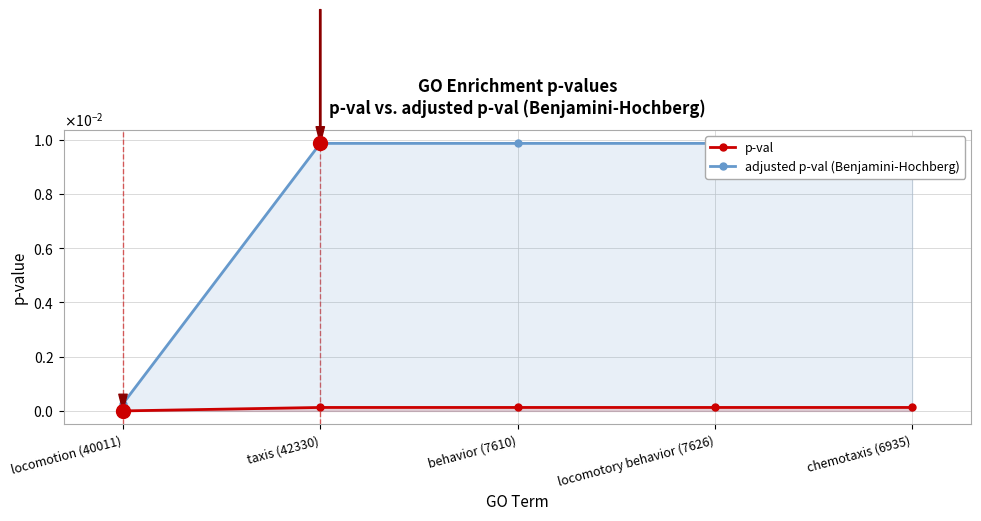

Rank the series at chemotaxis (6935) from highest to lowest value.

adjusted p-val (Benjamini-Hochberg), p-val